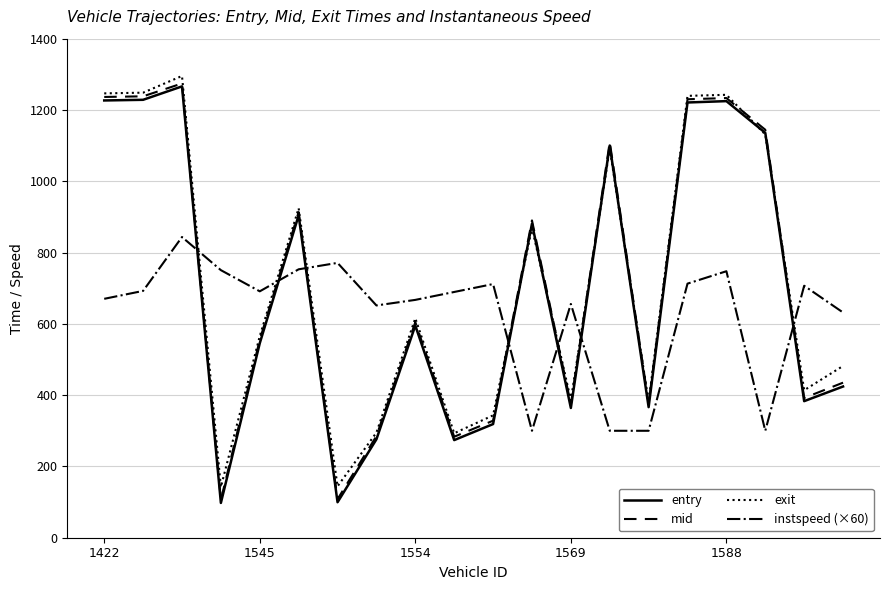

Is this an area chart (filled region under the line)?

No